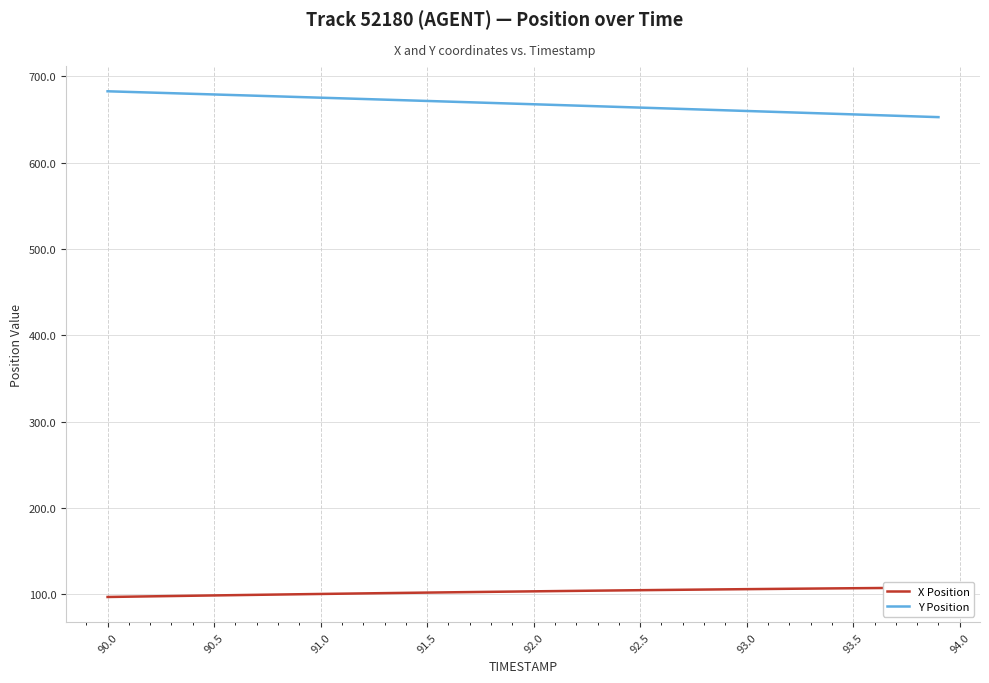

What is the minimum value shown in the chart?

97.1